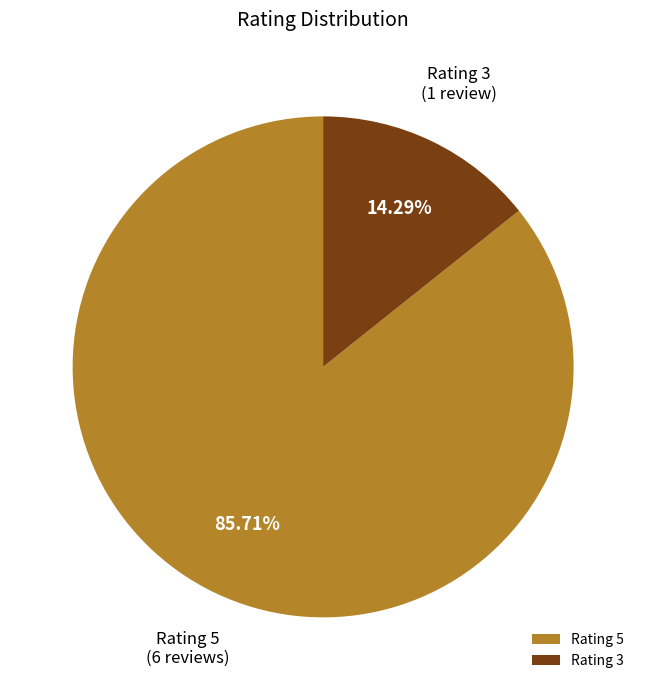

Is Rating 3 the majority of the pie?

No